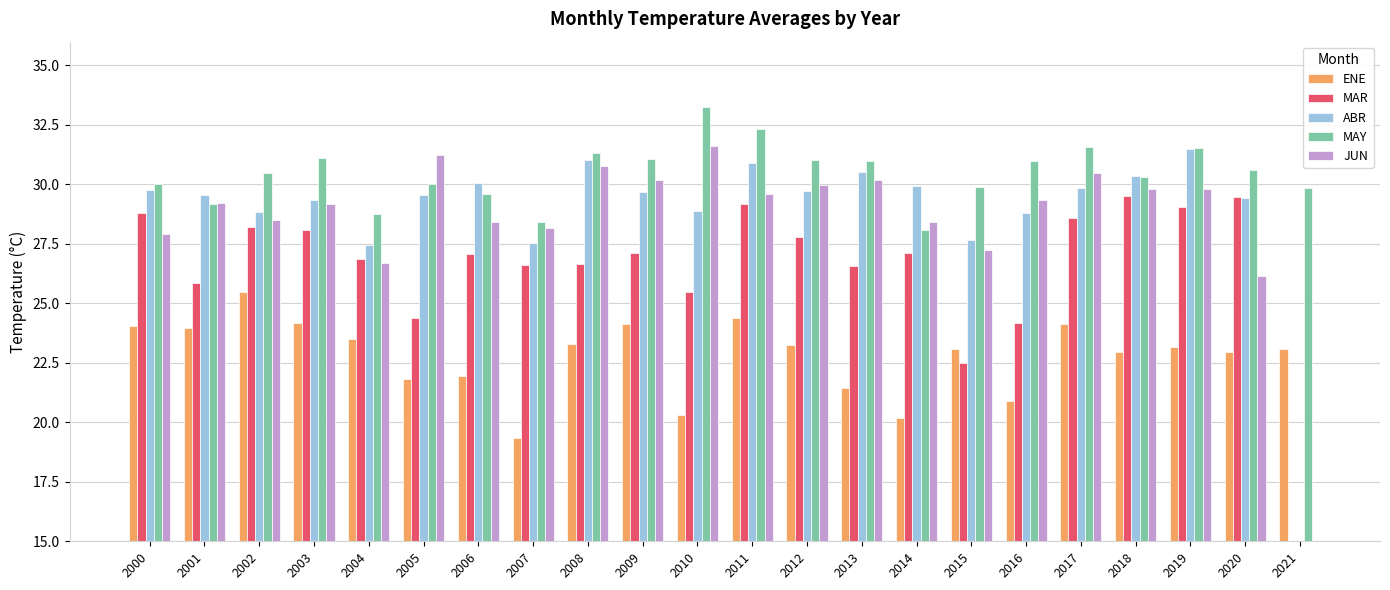

Reading right to left, list all the values displayed in this chart.

ENE: 2021=23.1	2020=23.0	2019=23.2	2018=23.0	2017=24.1	2016=20.9	2015=23.1	2014=20.2	2013=21.5	2012=23.3	2011=24.4	2010=20.3	2009=24.1	2008=23.3	2007=19.3	2006=21.9	2005=21.8	2004=23.5	2003=24.2	2002=25.5	2001=24.0	2000=24.1
MAR: 2021=0.0	2020=29.5	2019=29.1	2018=29.5	2017=28.6	2016=24.2	2015=22.5	2014=27.1	2013=26.6	2012=27.8	2011=29.2	2010=25.5	2009=27.1	2008=26.6	2007=26.6	2006=27.1	2005=24.4	2004=26.9	2003=28.1	2002=28.2	2001=25.8	2000=28.8
ABR: 2021=0.0	2020=29.4	2019=31.5	2018=30.4	2017=29.9	2016=28.8	2015=27.7	2014=29.9	2013=30.5	2012=29.7	2011=30.9	2010=28.9	2009=29.7	2008=31.0	2007=27.5	2006=30.1	2005=29.6	2004=27.4	2003=29.3	2002=28.8	2001=29.6	2000=29.8
MAY: 2021=29.8	2020=30.6	2019=31.5	2018=30.3	2017=31.6	2016=31.0	2015=29.9	2014=28.1	2013=31.0	2012=31.0	2011=32.3	2010=33.3	2009=31.1	2008=31.3	2007=28.4	2006=29.6	2005=30.0	2004=28.8	2003=31.1	2002=30.5	2001=29.2	2000=30.0
JUN: 2021=0.0	2020=26.1	2019=29.8	2018=29.8	2017=30.5	2016=29.3	2015=27.2	2014=28.4	2013=30.2	2012=30.0	2011=29.6	2010=31.6	2009=30.2	2008=30.8	2007=28.2	2006=28.4	2005=31.2	2004=26.7	2003=29.2	2002=28.5	2001=29.2	2000=27.9